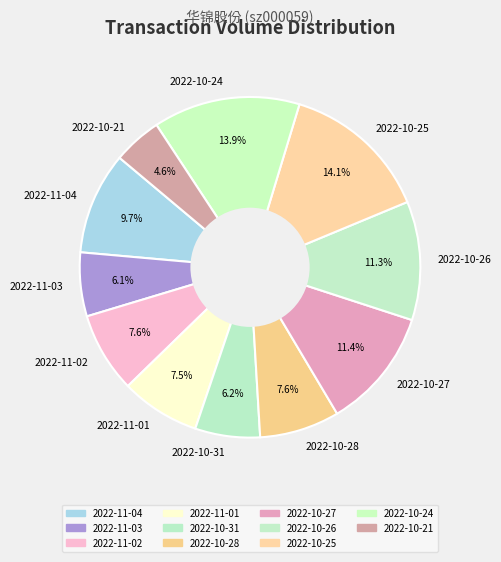

Does 2022-11-03 represent more than half of the total?

No